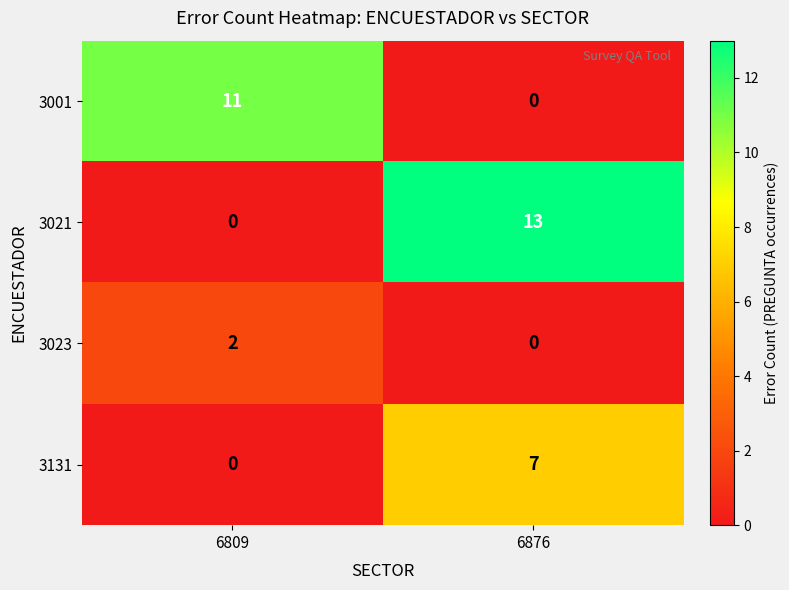

What is the spread (max minus min) of values at 6809?

11